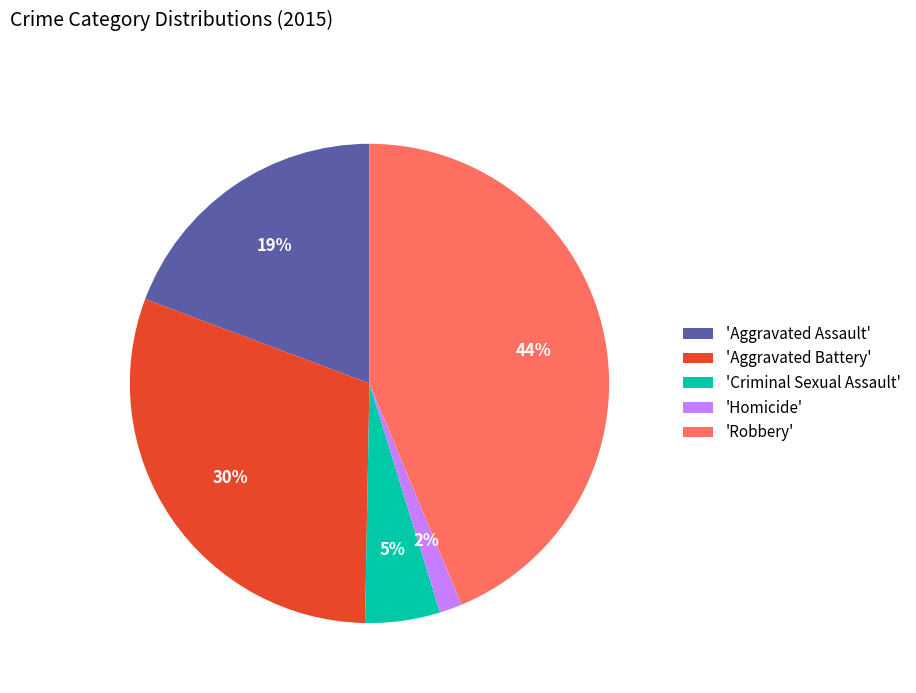

To the nearest percent, what is the difference between the largest and smallest slice percentages?

42%